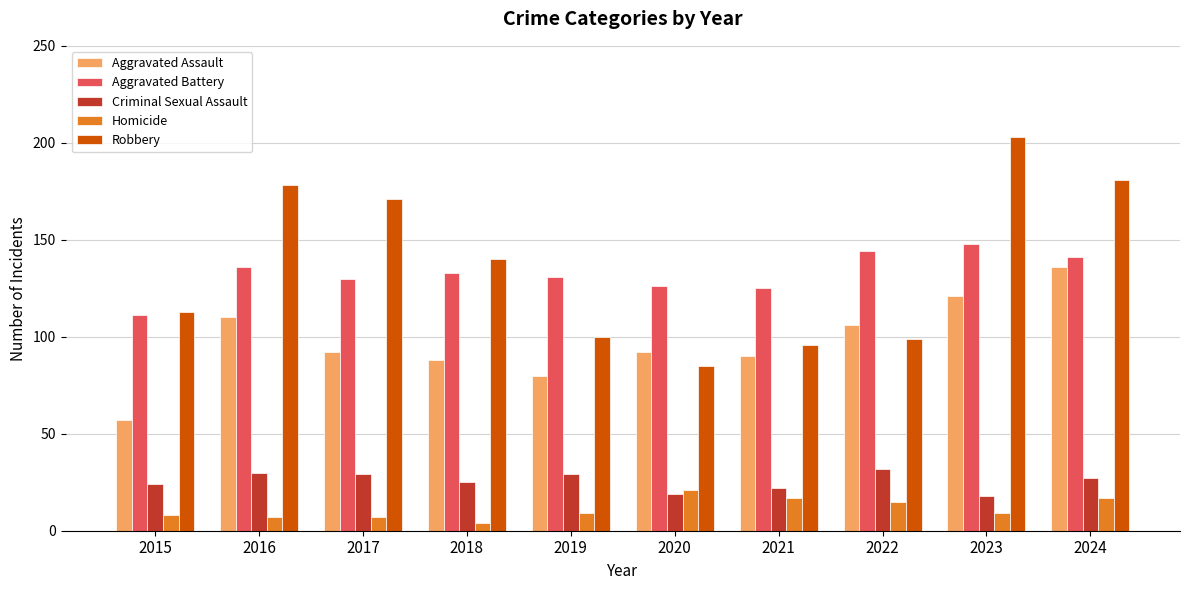

What value does the Homicide series have at 2023?

9